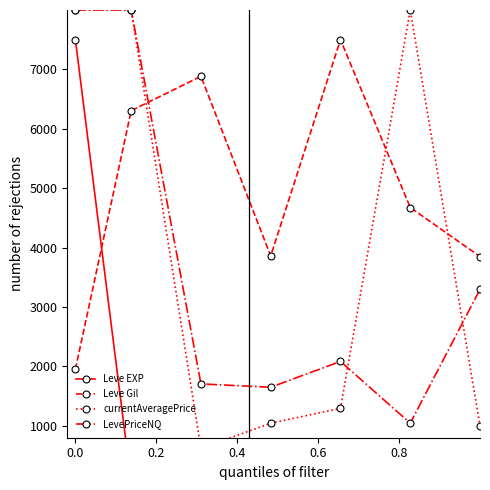

How many data points in LevePriceNQ are above 2084?

4